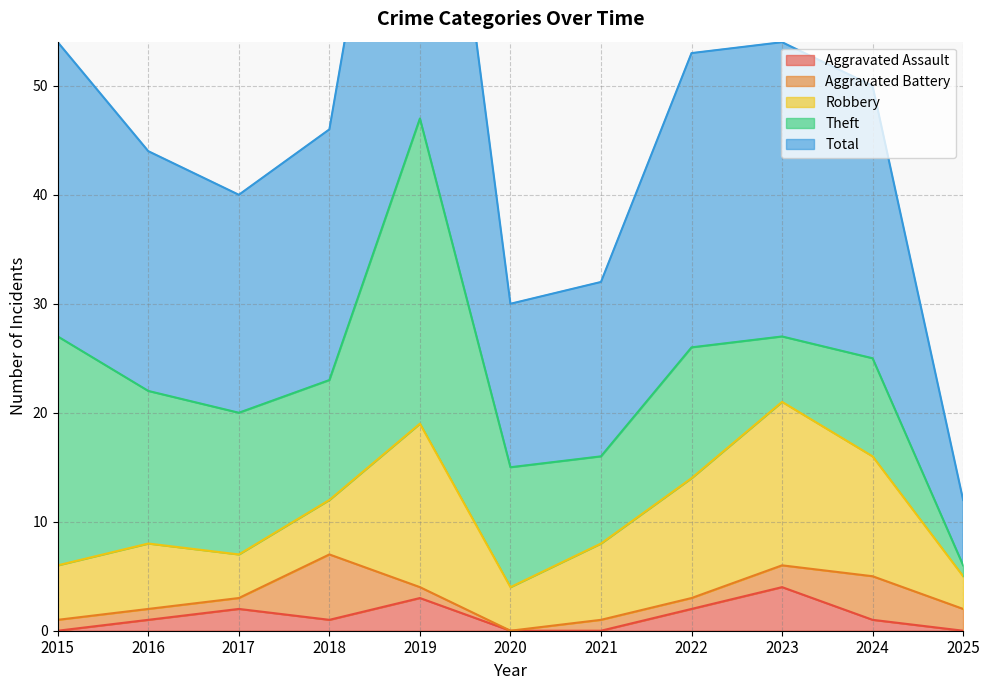

True or false: Total and Theft intersect in this chart.

False